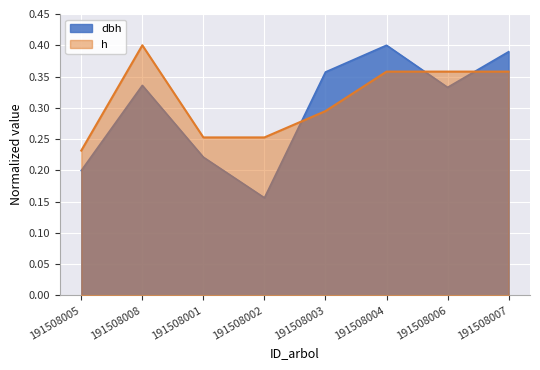

Between 191508003 and 191508004, which is larger?

191508004